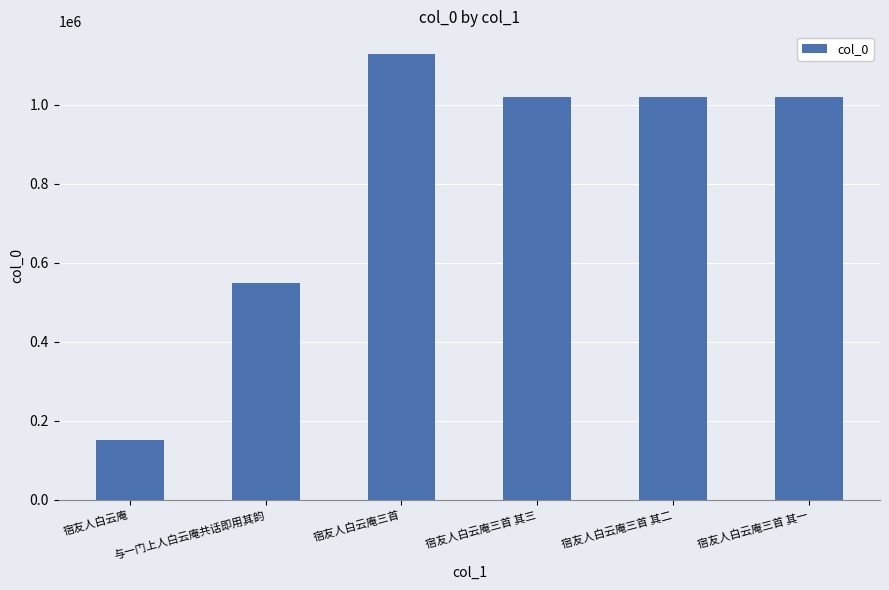

The chart shows a value of 1019856 at 宿友人白云庵三首 其一. True or false?

True